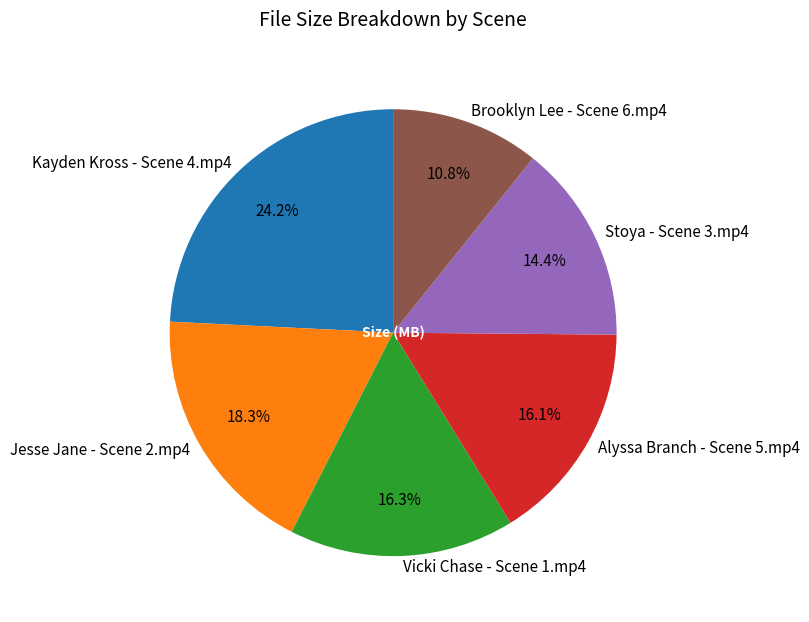

How many slices are in this pie chart?

6